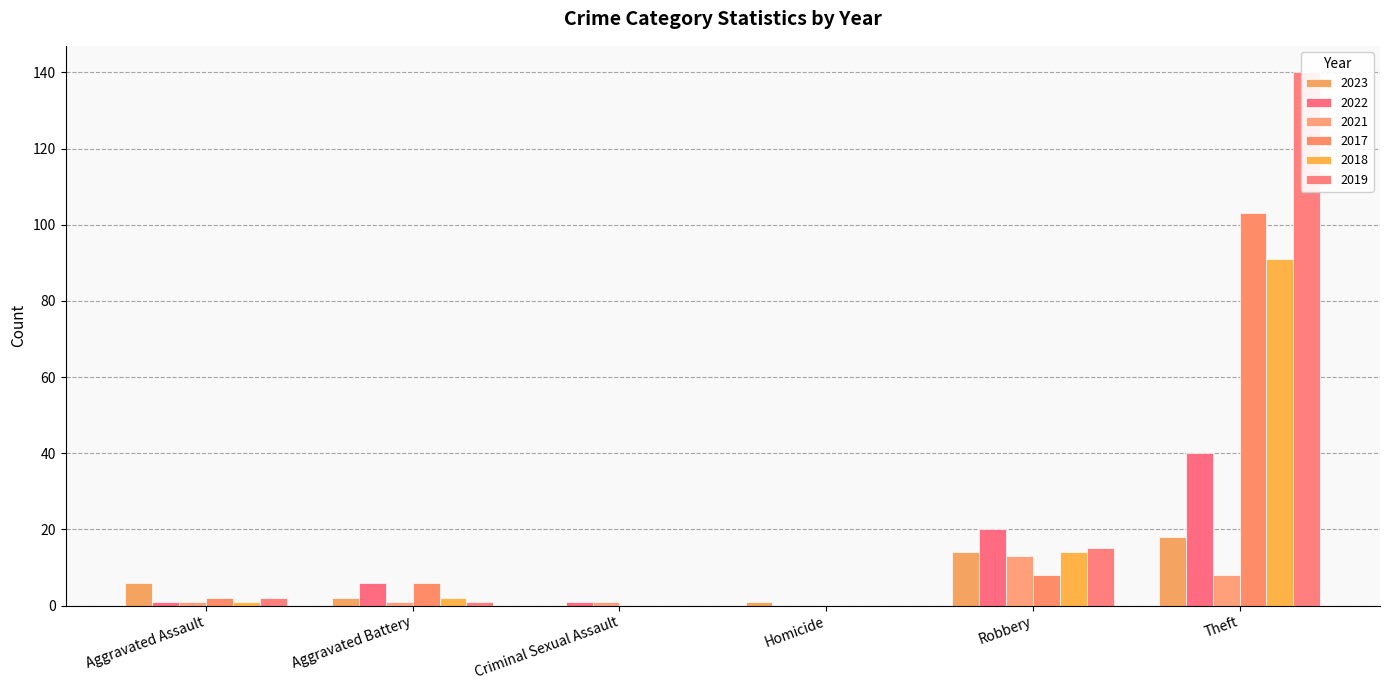

Between Robbery and Theft, which is larger?

Theft